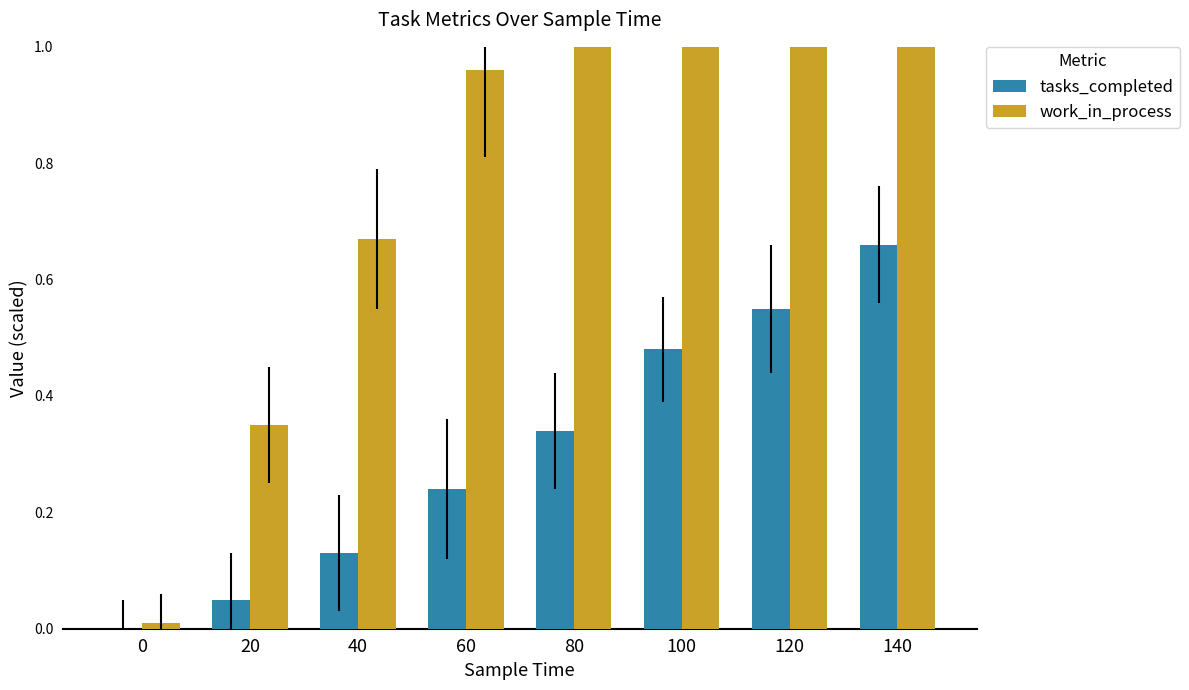

Which has a higher value, 60 or 120?

120